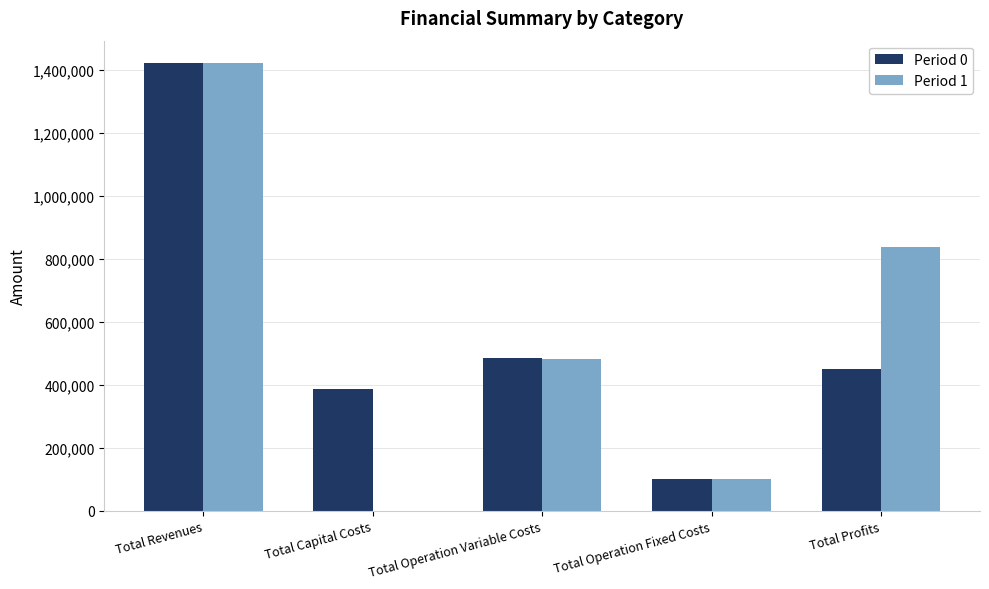

Are the bars horizontal?

No